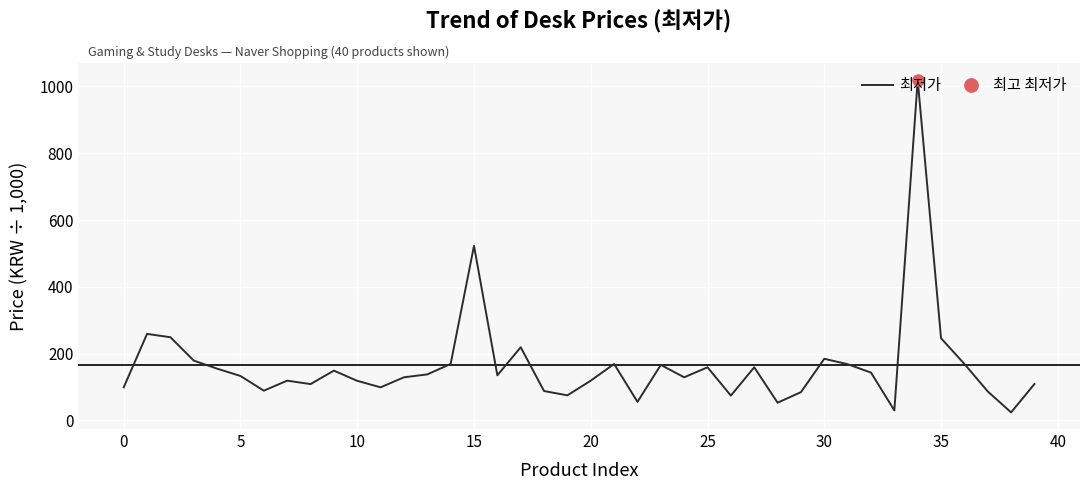

True or false: the data shows 66.8 at 35.

False